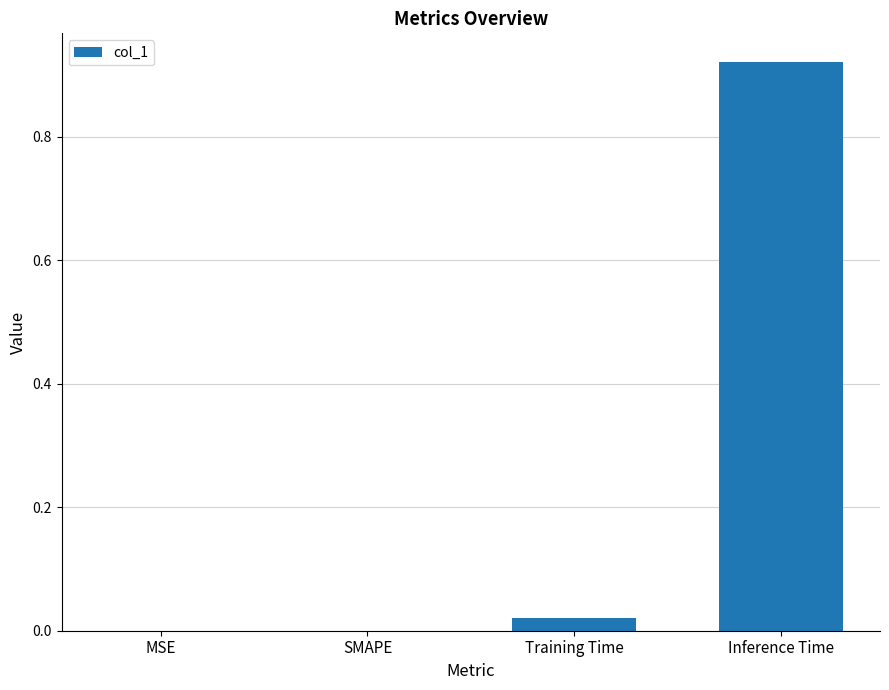

Is it true that the value at SMAPE is 0.0?

True